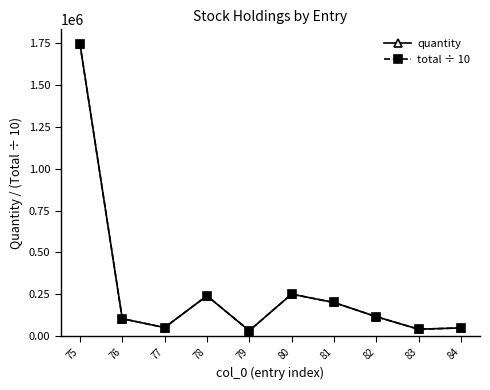

True or false: total ÷ 10 has a value of 40000 at 83.

True